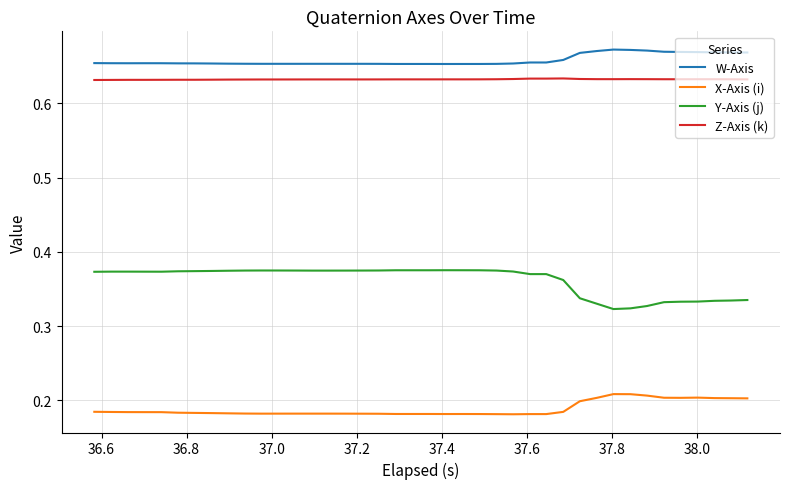

Which series has the largest range (max minus min)?

Y-Axis (j)